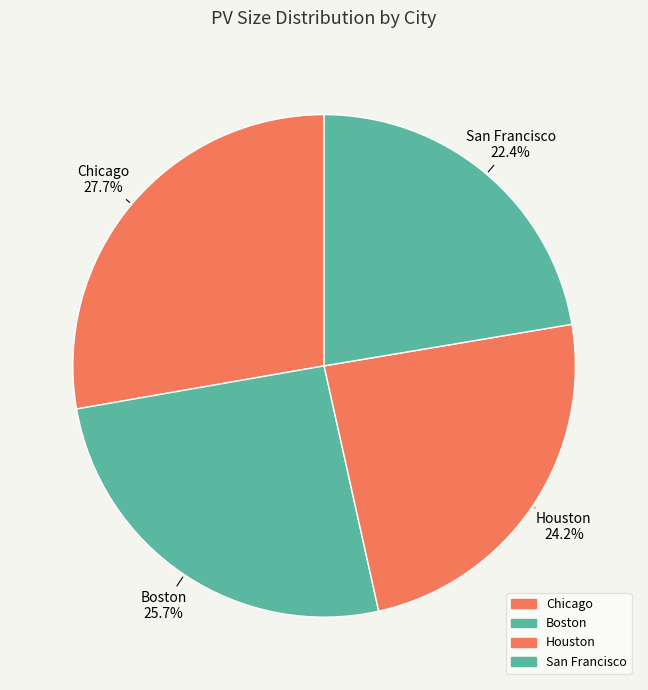

How many segments does this pie chart have?

4